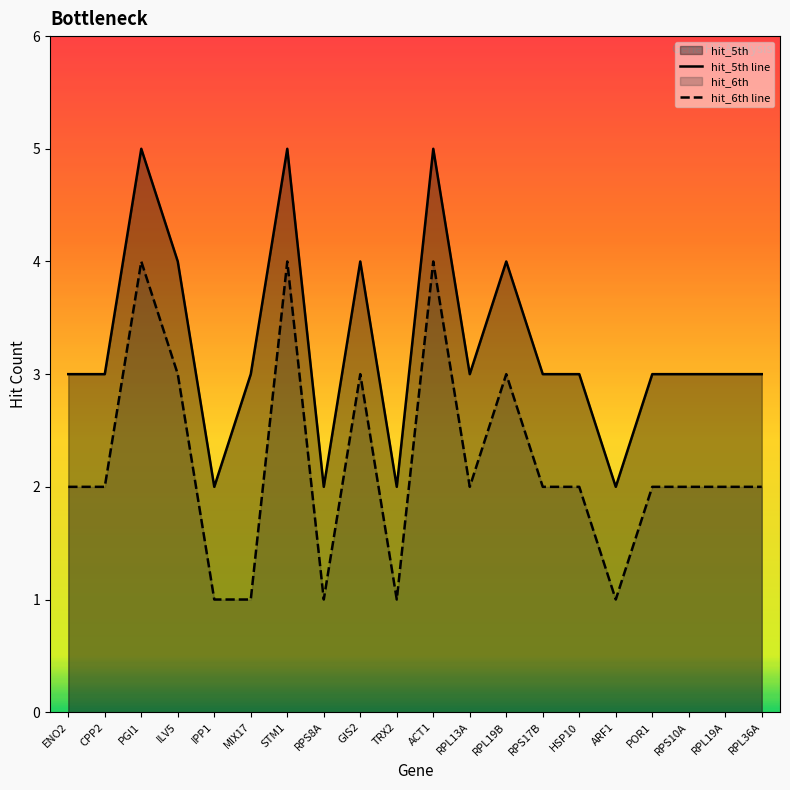

In hit_6th line, how many points are lower than both neighbors (excluding endpoints)?

4